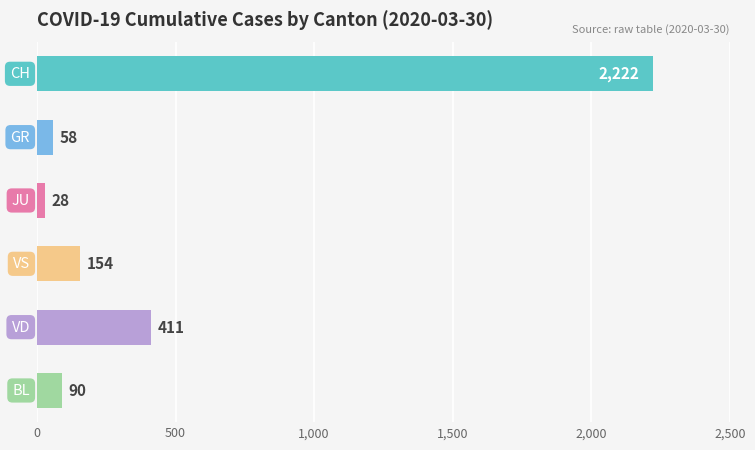

What is the difference between the maximum and second lowest values?

2164